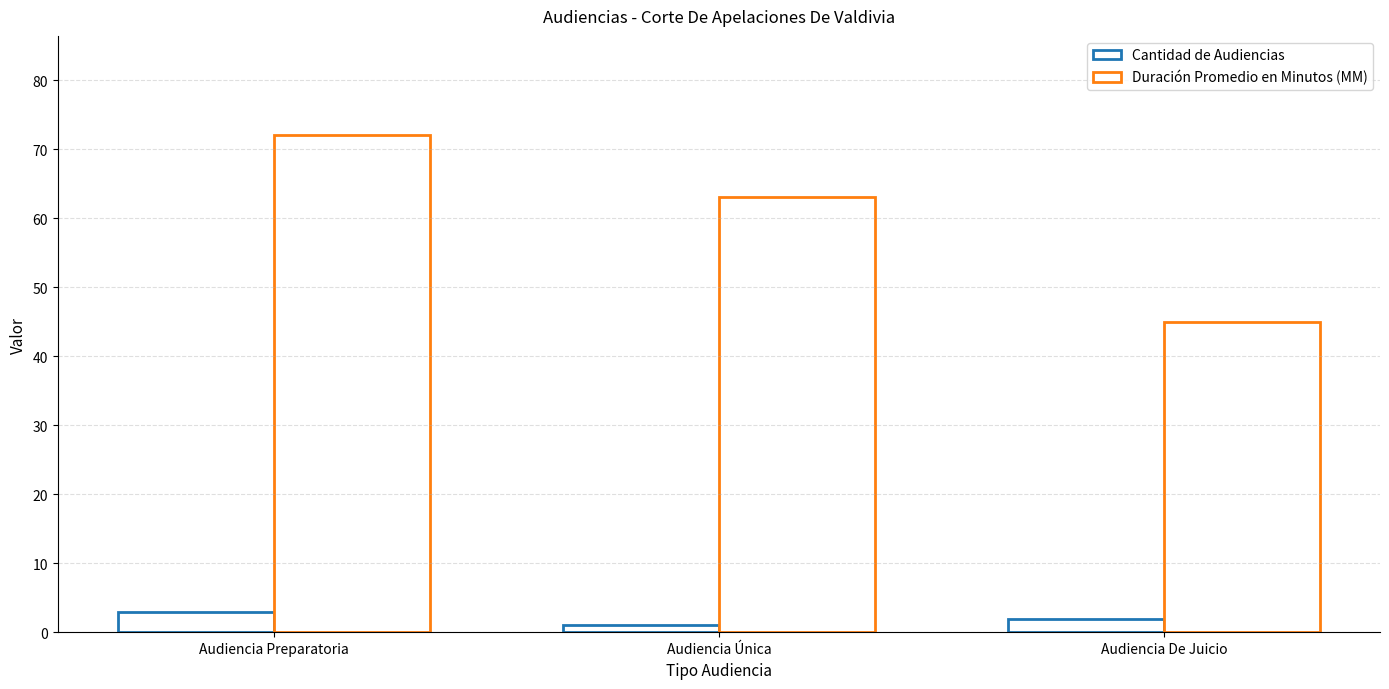

How many bars are there in each group?

2